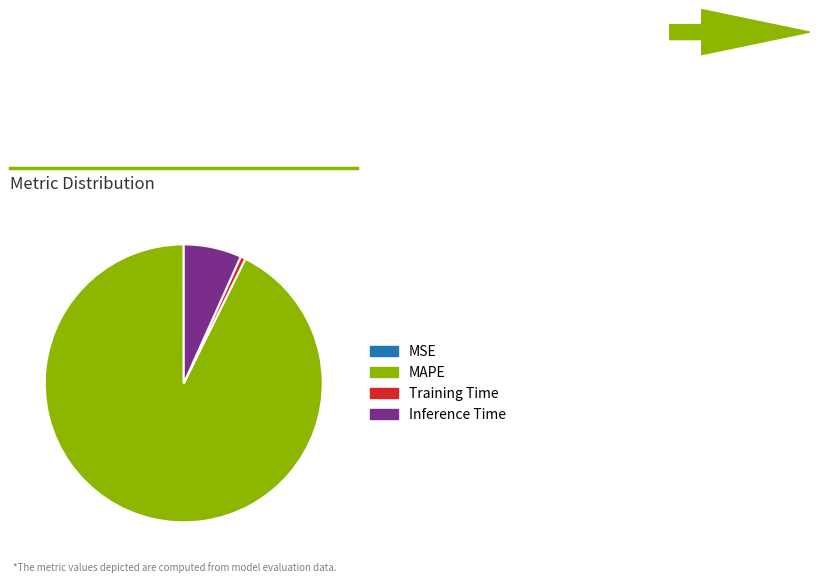

Is there any slice that represents more than half of the pie?

Yes